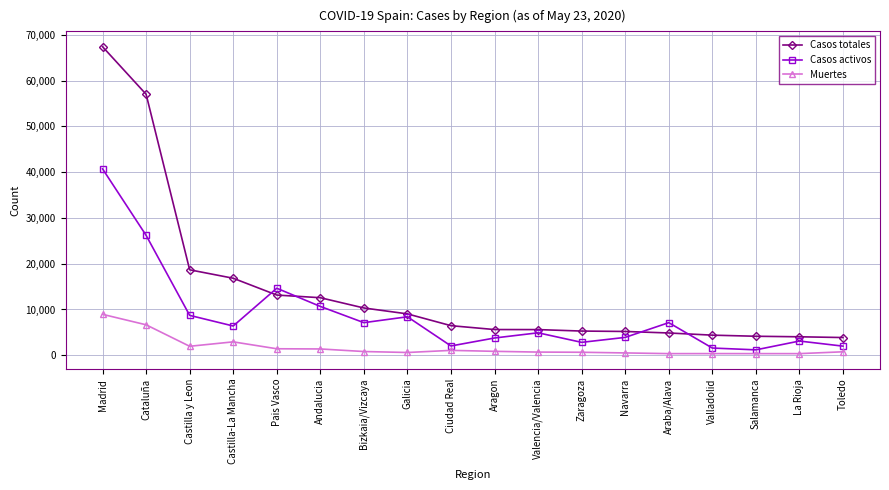

At which label is Casos totales closest to 35648?

Castilla y Leon